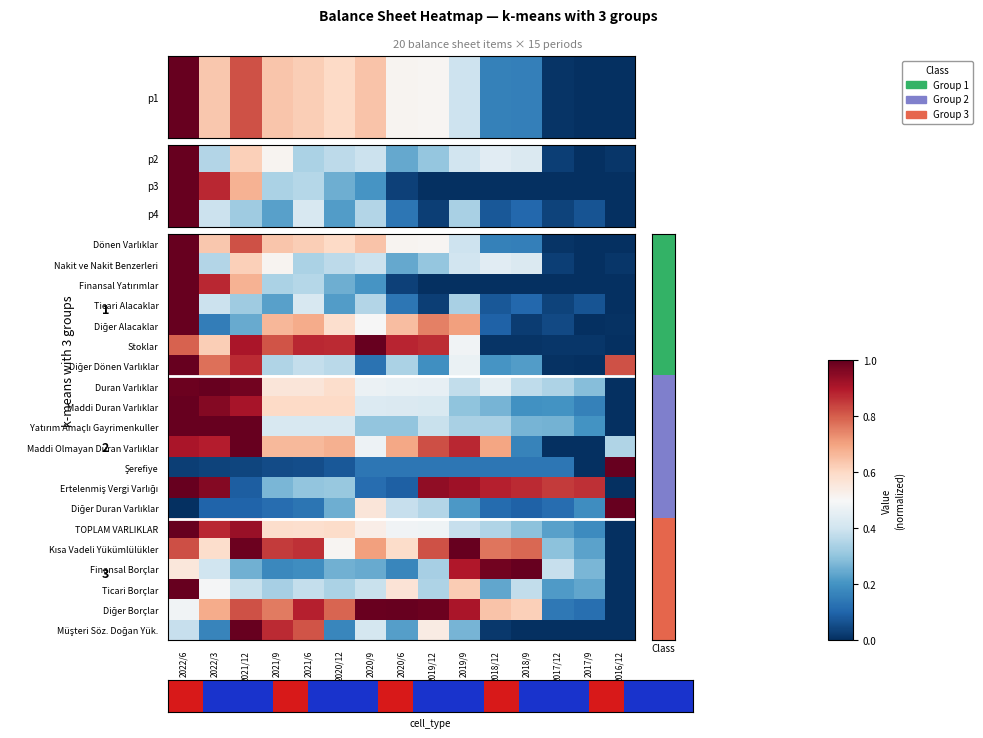

Rank the series by their maximum value, from highest to lowest.

Dönen Varlıklar, Nakit ve Nakit Benzerleri, Finansal Yatırımlar, Ticari Alacaklar, Diğer Alacaklar, Stoklar, Diğer Dönen Varlıklar, Duran Varlıklar, Maddi Duran Varlıklar, Yatırım Amaçlı Gayrimenkuller, Maddi Olmayan Duran Varlıklar, Şerefiye, Ertelenmiş Vergi Varlığı, Diğer Duran Varlıklar, TOPLAM VARLIKLAR, Kısa Vadeli Yükümlülükler, Finansal Borçlar, Ticari Borçlar, Diğer Borçlar, Müşteri Söz. Doğan Yük.